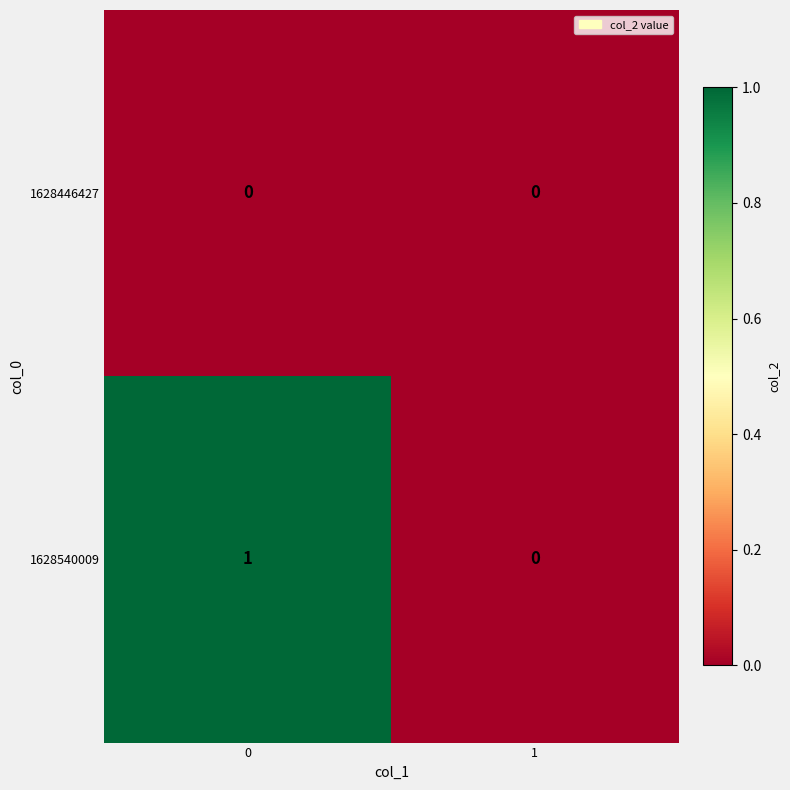

Reading right to left, what are all the values shown in this chart?

1628446427: 0	0
1628540009: 0	1